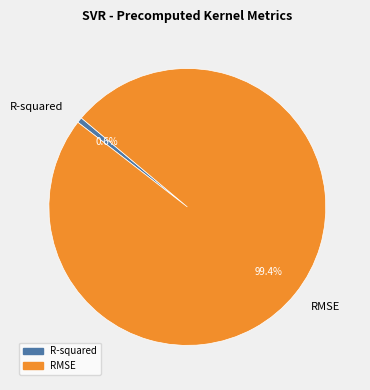

What is the largest slice in the pie chart?

RMSE